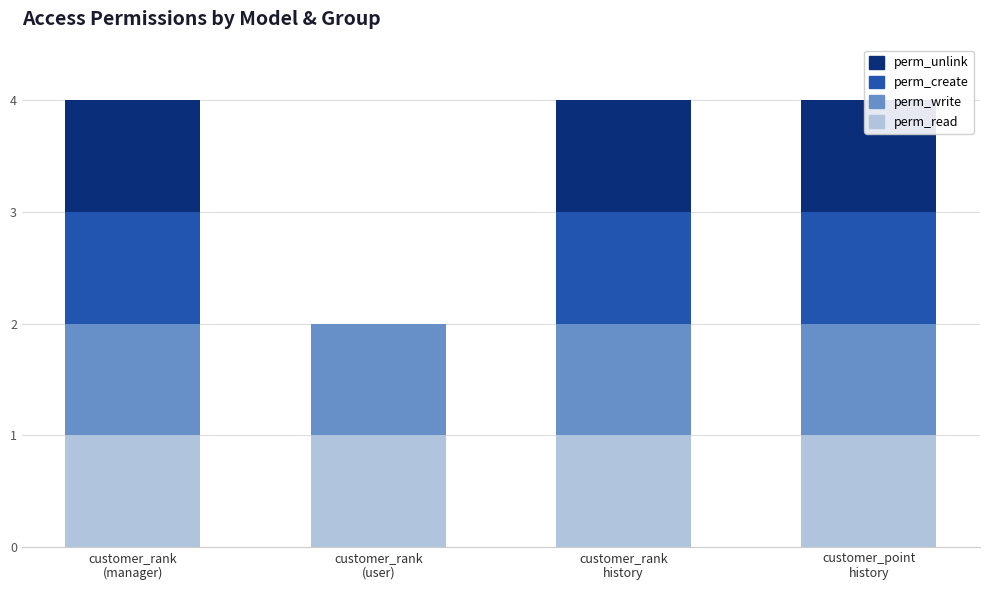

Reading left to right, what are all the values shown in this chart?

perm_read: customer_rank
(manager)=1	customer_rank
(user)=1	customer_rank
history=1	customer_point
history=1
perm_write: customer_rank
(manager)=1	customer_rank
(user)=1	customer_rank
history=1	customer_point
history=1
perm_create: customer_rank
(manager)=1	customer_rank
(user)=0	customer_rank
history=1	customer_point
history=1
perm_unlink: customer_rank
(manager)=1	customer_rank
(user)=0	customer_rank
history=1	customer_point
history=1